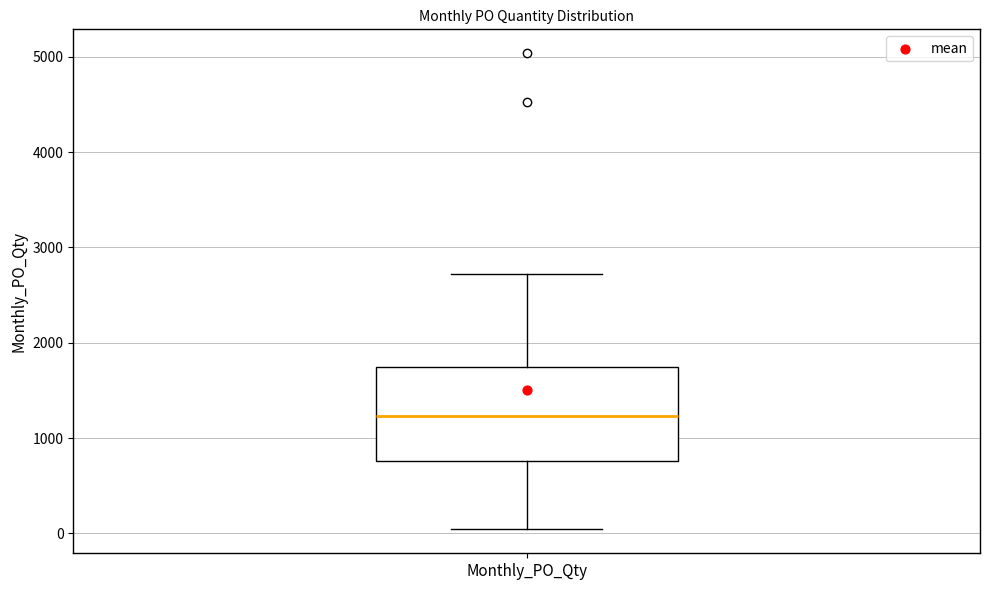

Where does the upper whisker of the box for Monthly_PO_Qty end on the y-axis? The values are not printed on the chart, so give them approximately, as read against the axis.

2700